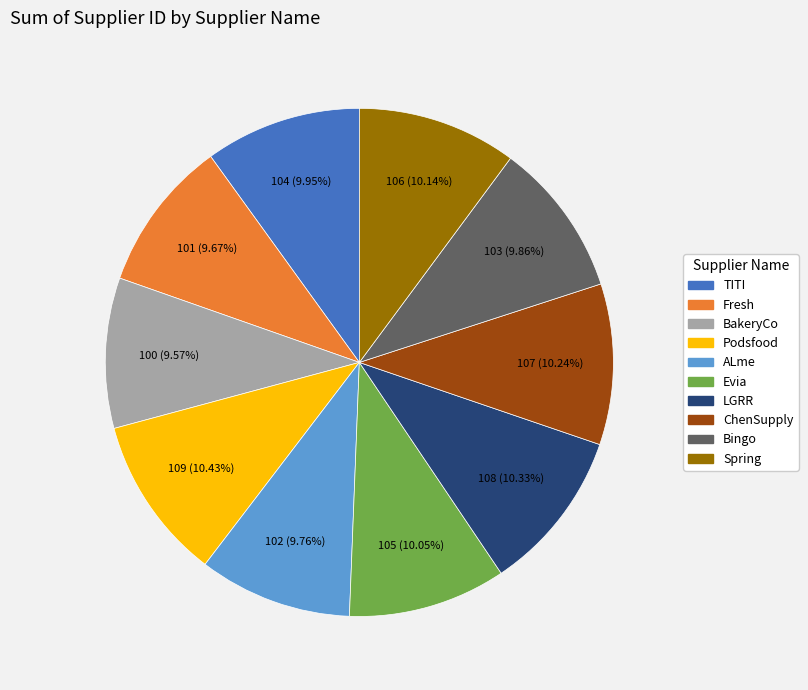

Do Bingo and Podsfood together represent more than half of the pie?

No